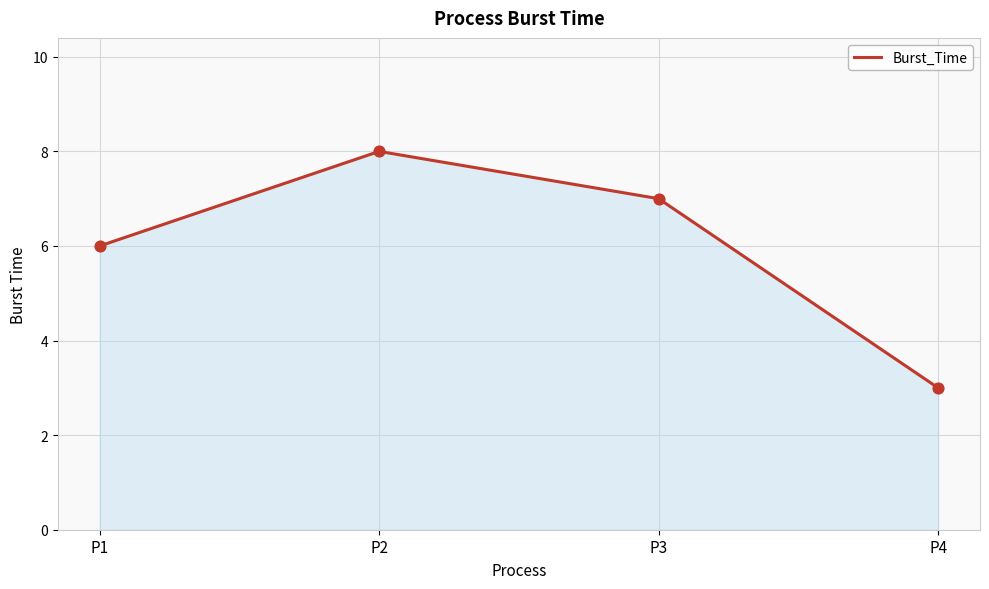

What is the ratio of the value at P3 to the value at P1?

1.2